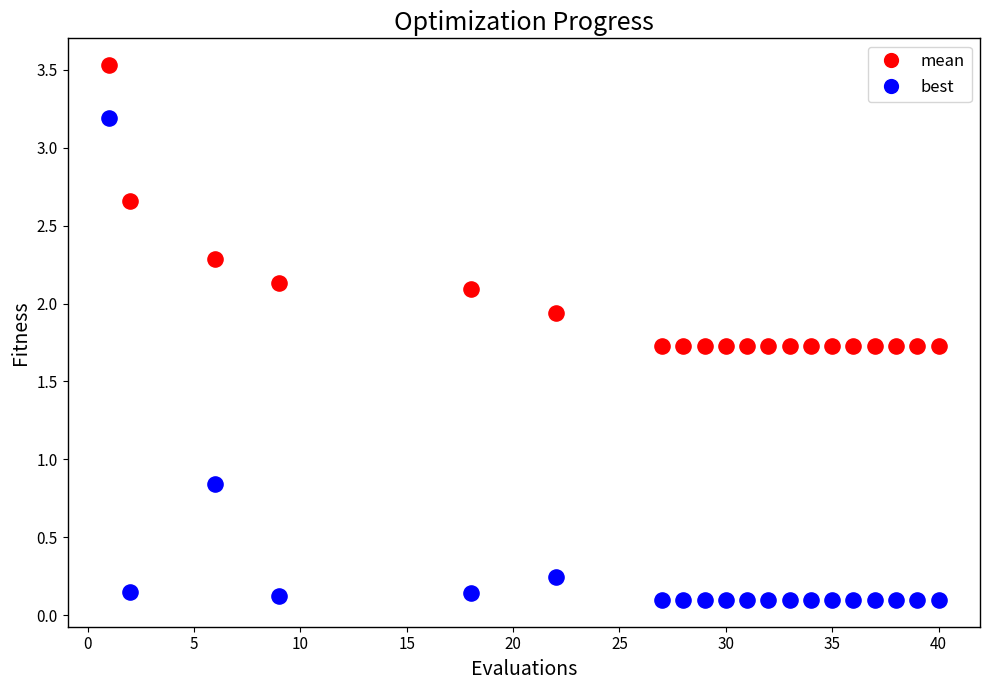

Across all data points, what is the range of X values (max minus min)?

39.0